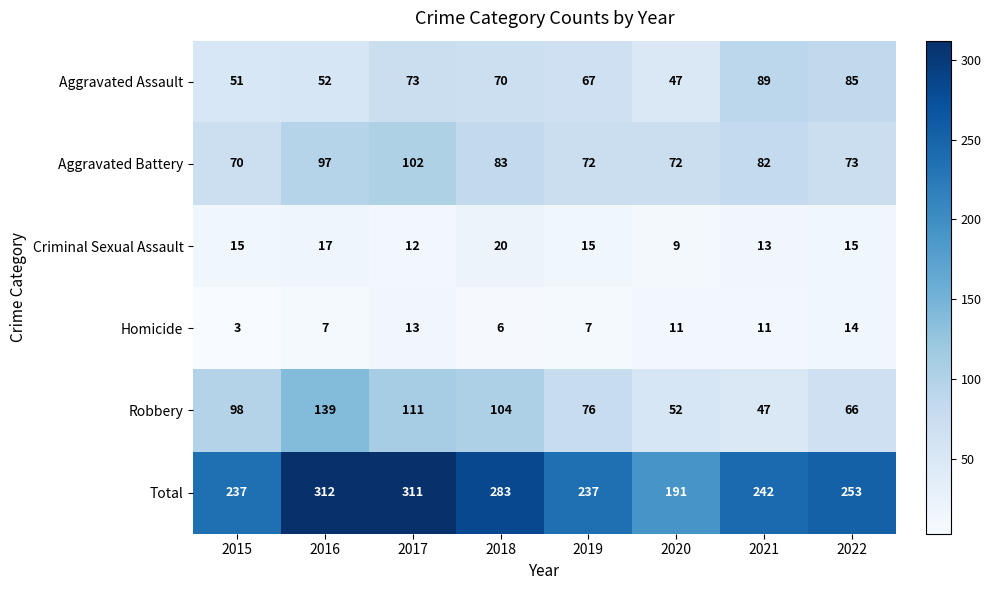

At which category does the chart reach its minimum across all series?

2015